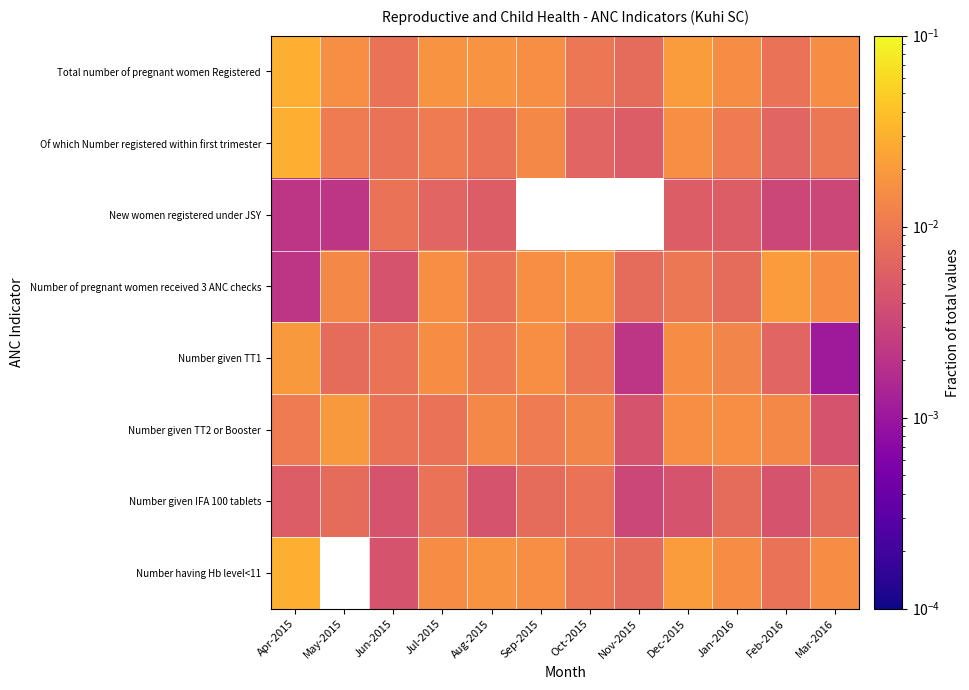

Is the value of Number having Hb level<11 at Feb-2016 greater than the value of New women registered under JSY at Dec-2015?

Yes